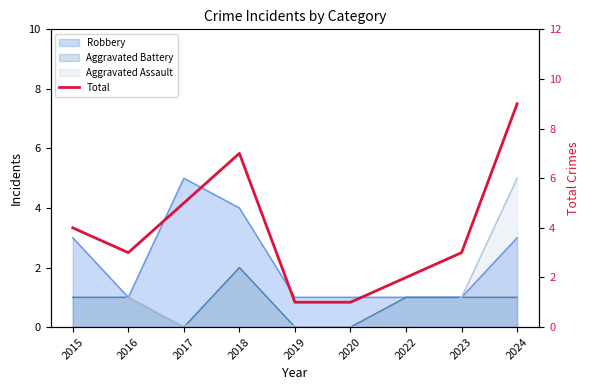

Where is the first local maximum?

2018